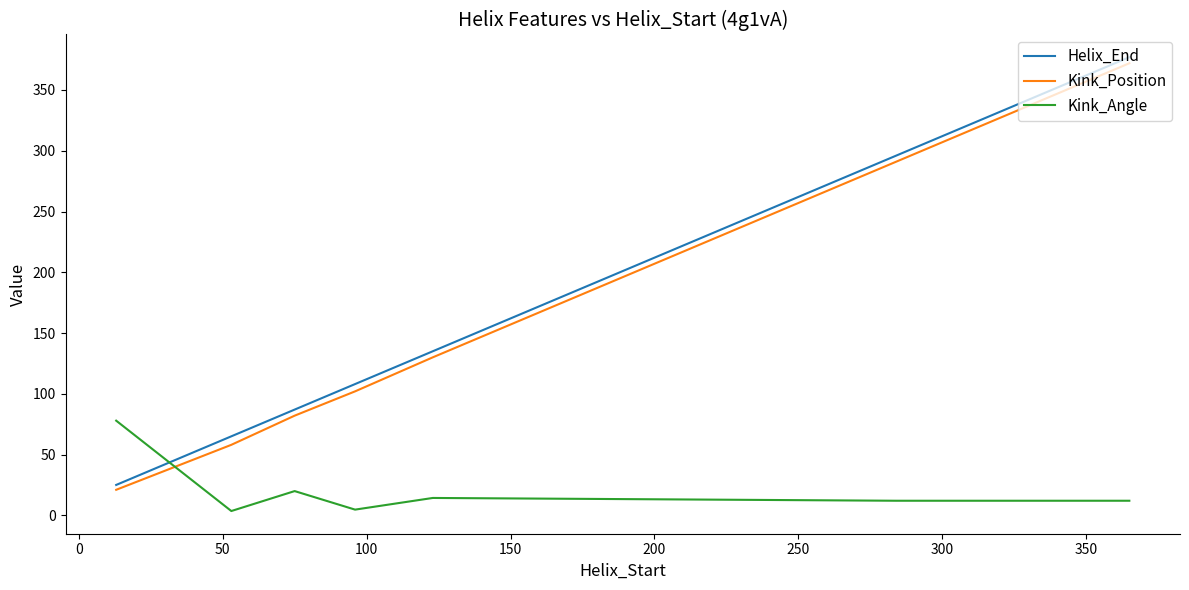

What is the difference between the second highest and minimum values in the Helix_End series?

271.0